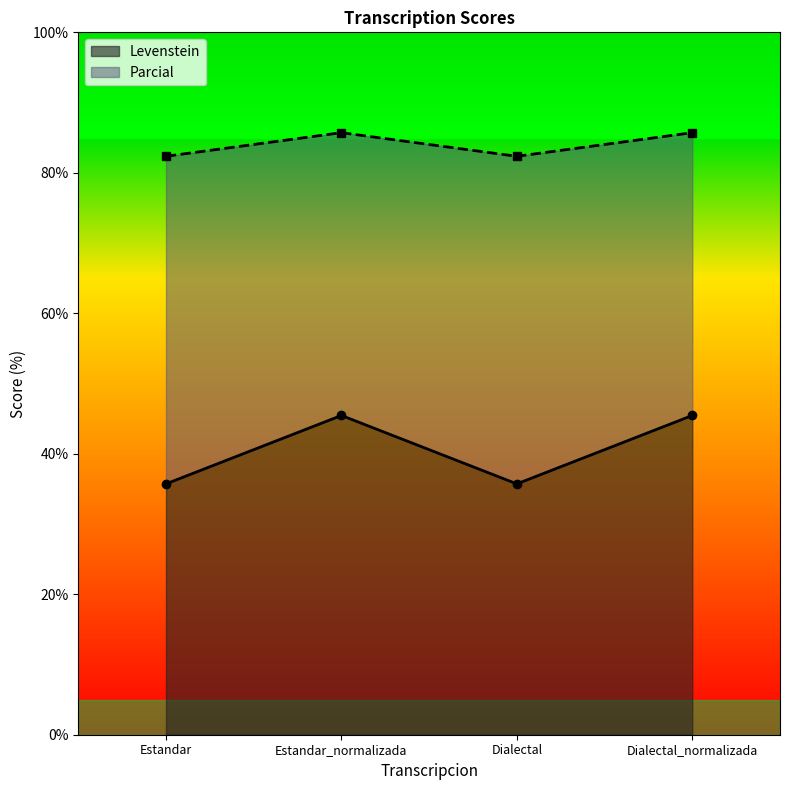

What is the label of the 3rd point from the right?

Estandar_normalizada